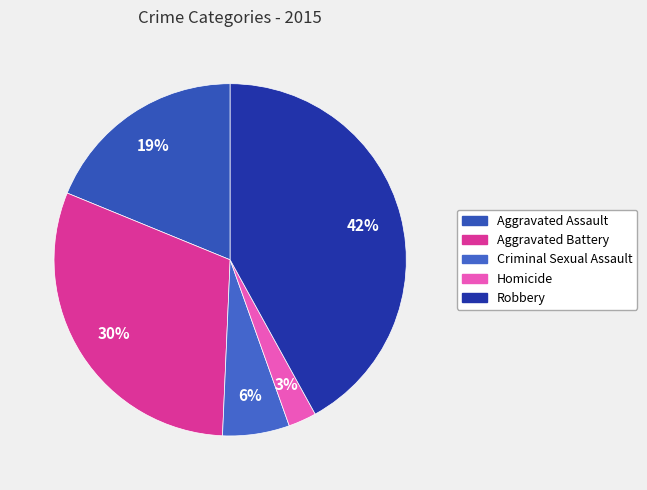

Rank the categories by value from lowest to highest.

Homicide, Criminal Sexual Assault, Aggravated Assault, Aggravated Battery, Robbery